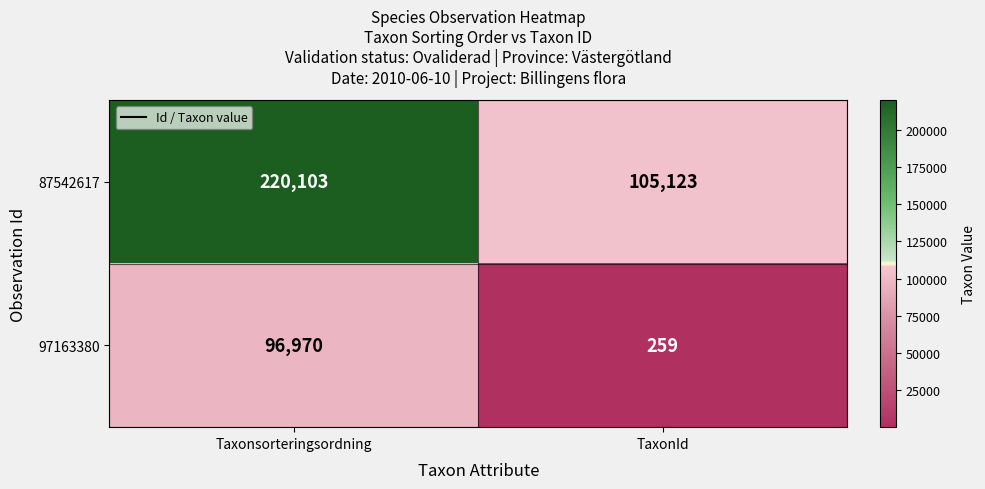

At which category is the sum across all series the highest?

Taxonsorteringsordning